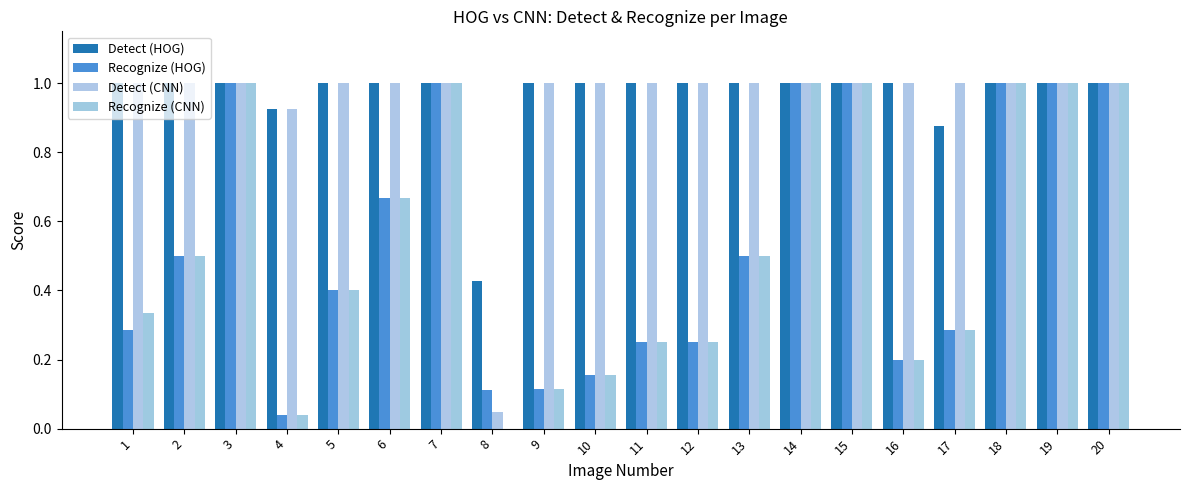

Reading left to right, what are all the values shown in this chart?

Detect (HOG): 1.0	1.0	1.0	0.9	1.0	1.0	1.0	0.4	1.0	1.0	1.0	1.0	1.0	1.0	1.0	1.0	0.9	1.0	1.0	1.0
Recognize (HOG): 0.3	0.5	1.0	0.0	0.4	0.7	1.0	0.1	0.1	0.2	0.2	0.2	0.5	1.0	1.0	0.2	0.3	1.0	1.0	1.0
Detect (CNN): 1.0	1.0	1.0	0.9	1.0	1.0	1.0	0.0	1.0	1.0	1.0	1.0	1.0	1.0	1.0	1.0	1.0	1.0	1.0	1.0
Recognize (CNN): 0.3	0.5	1.0	0.0	0.4	0.7	1.0	0.0	0.1	0.2	0.2	0.2	0.5	1.0	1.0	0.2	0.3	1.0	1.0	1.0